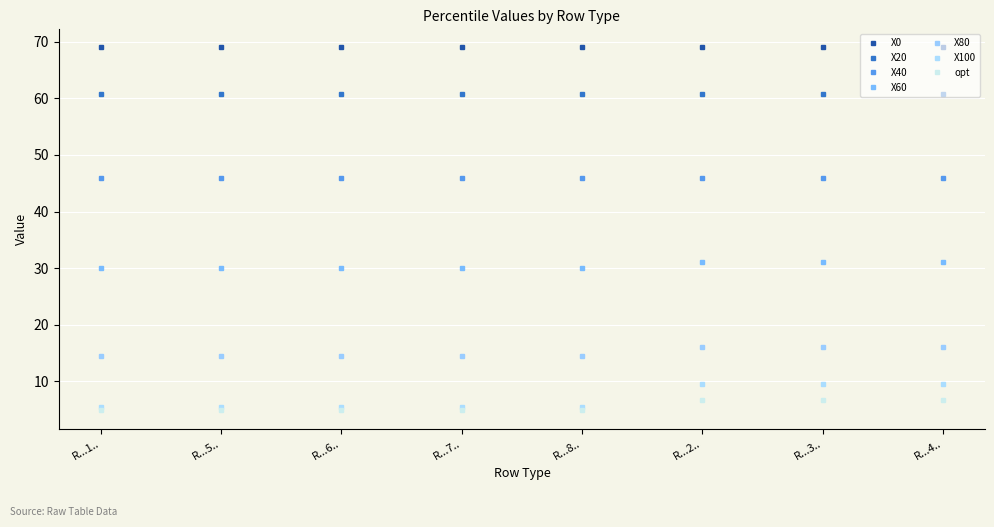

What is the label of the 4th point from the right?

R...8..